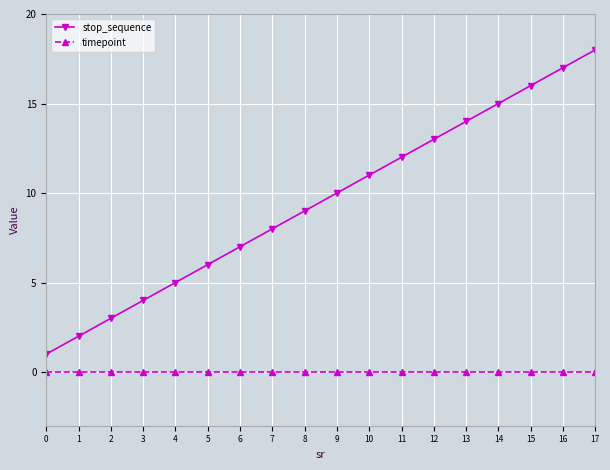

The value of stop_sequence at 9 is 3. True or false?

False